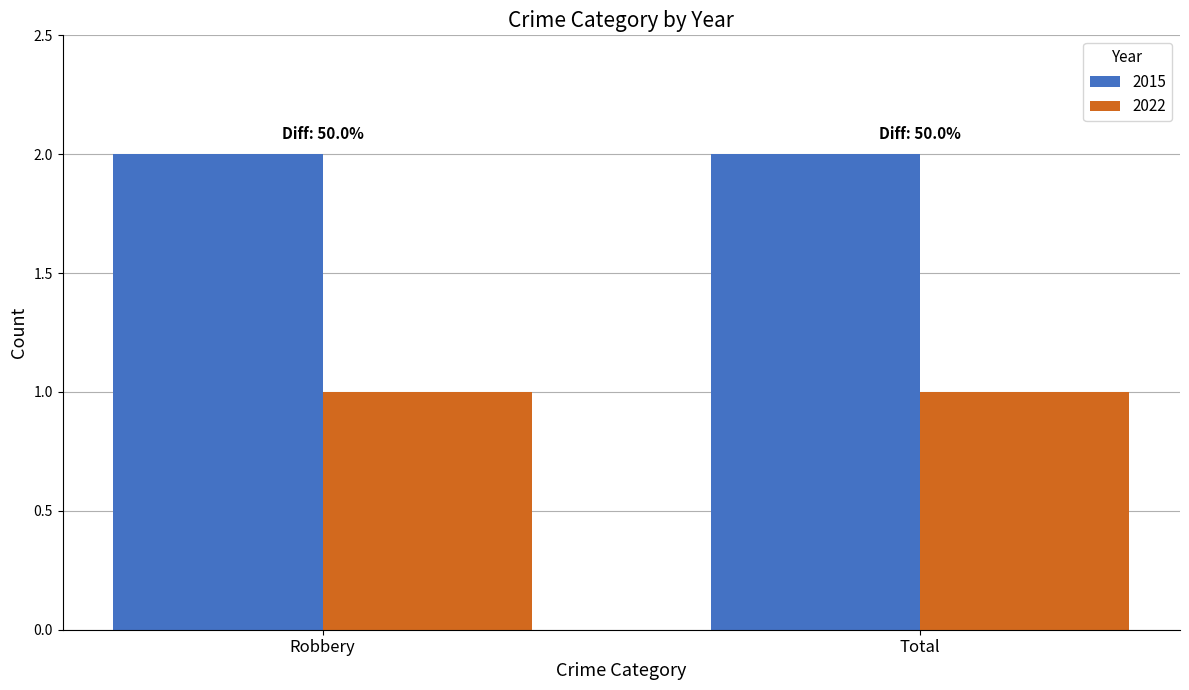

Reading right to left, extract all data points from this chart.

2015: 2	2
2022: 1	1